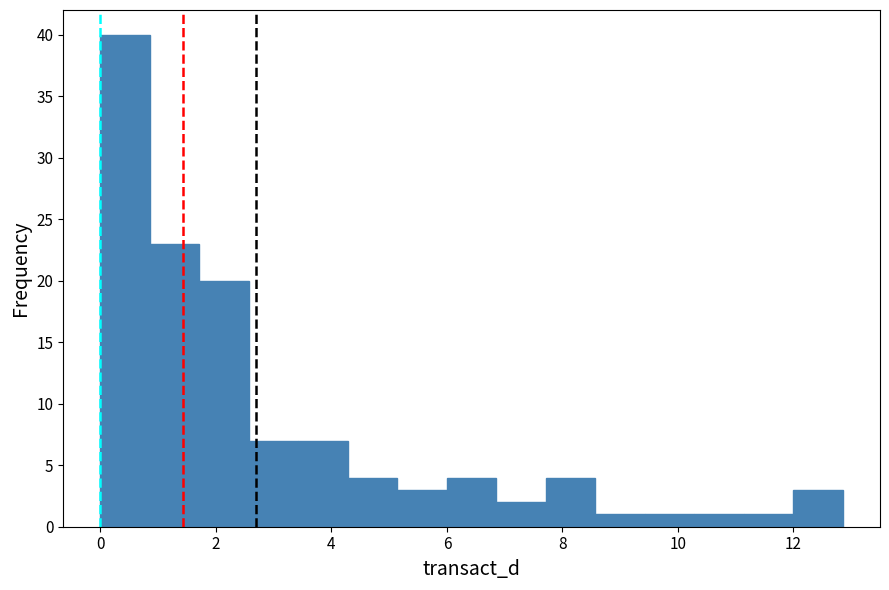

Reading left to right, list every bar in this chart as the range it spans on the x-axis followed by its height. Neither the bar edges nor the heights are printed on the chart, so give them approximately, as read against the axes.

0.0 to 0.8: 40
0.8 to 1.8: 23
1.8 to 2.6: 20
2.6 to 3.4: 7
3.4 to 4.2: 7
4.2 to 5.2: 4
5.2 to 6.0: 3
6.0 to 6.8: 4
6.8 to 7.8: 2
7.8 to 8.6: 4
8.6 to 9.4: 1
9.4 to 10.2: 1
10.2 to 11.2: 1
11.2 to 12.0: 1
12.0 to 12.8: 3